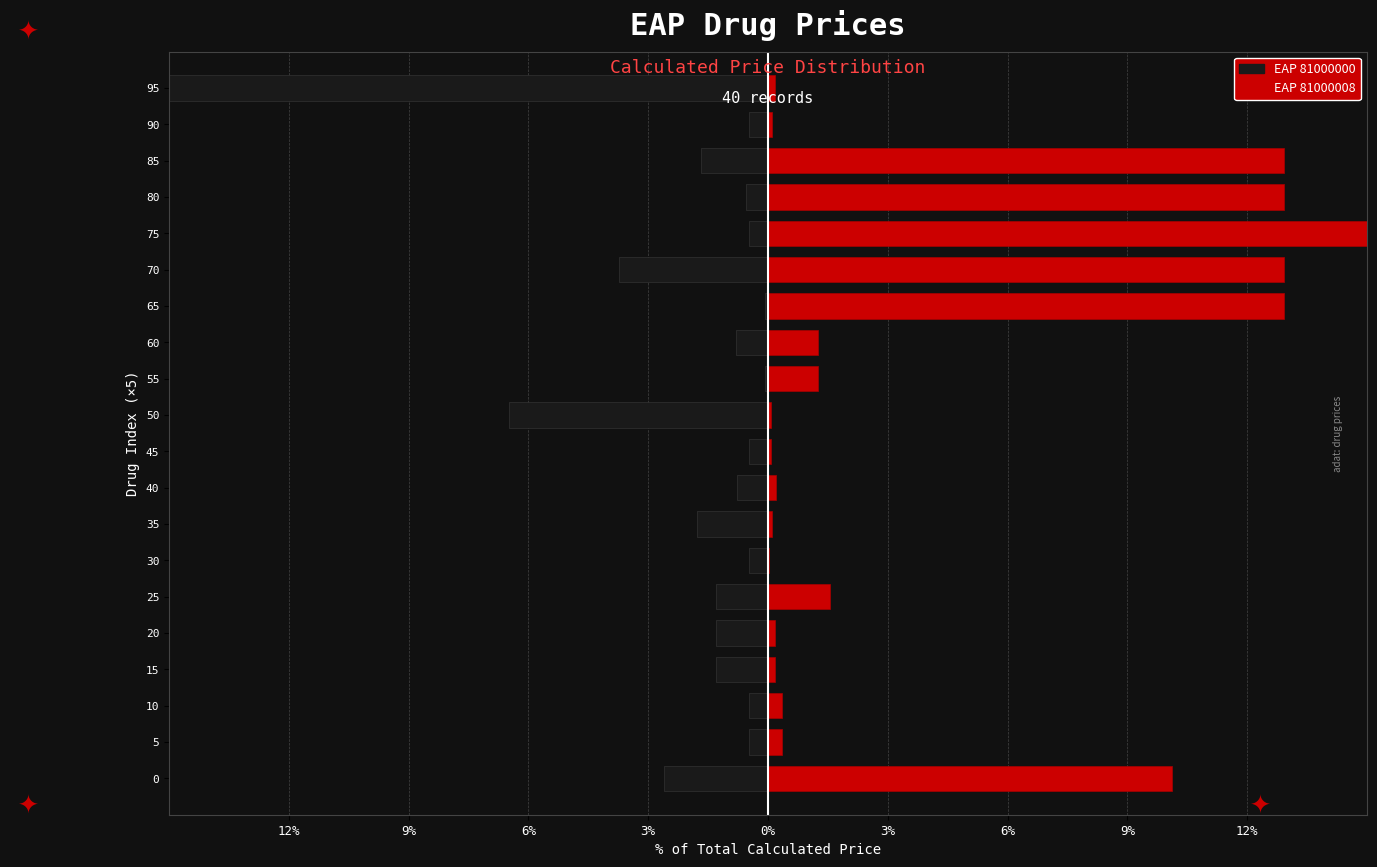

What are all the series names shown in the legend?

EAP 81000000, EAP 81000008